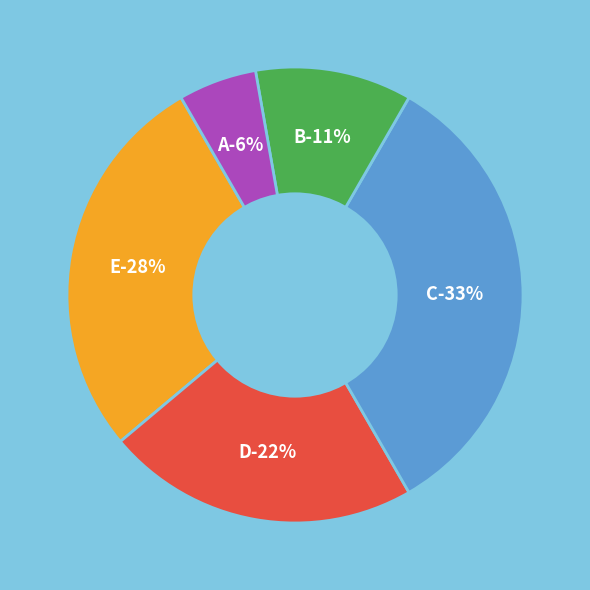

Does E represent more than half of the total?

No